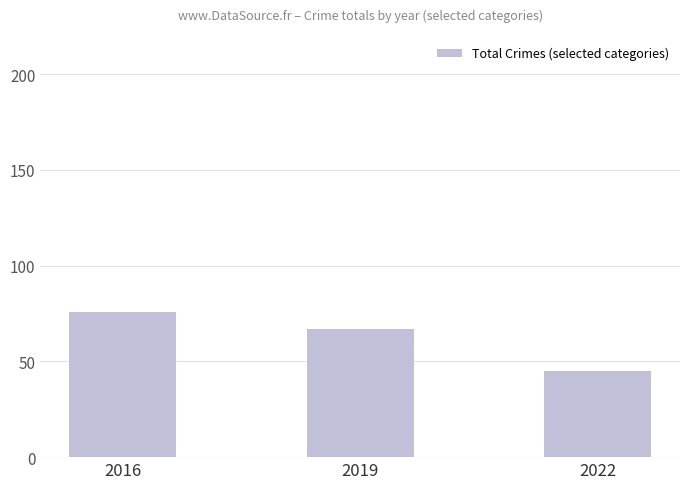

Reading right to left, list all the values displayed in this chart.

45	67	76